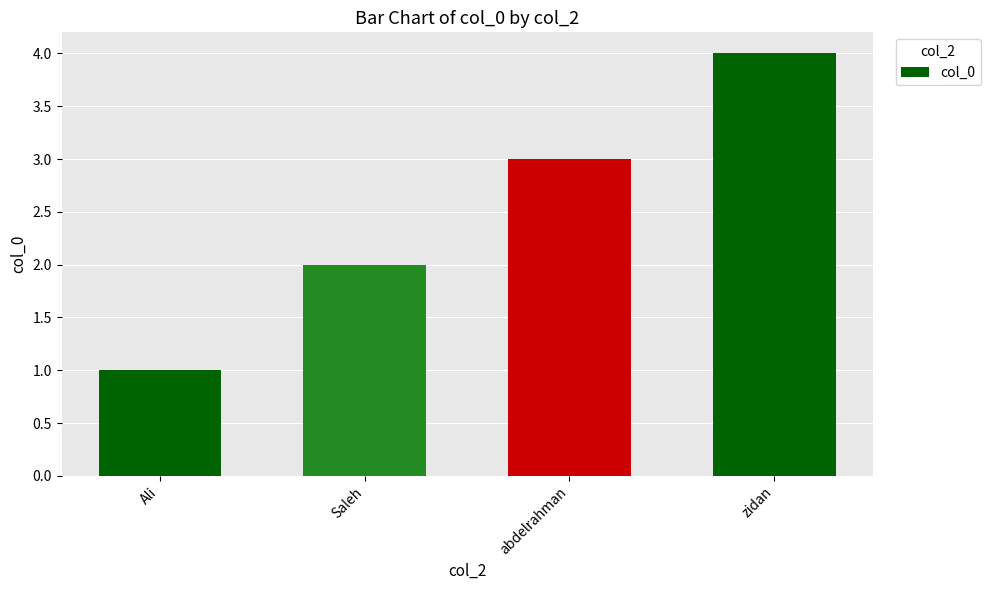

How many values are below 3?

2